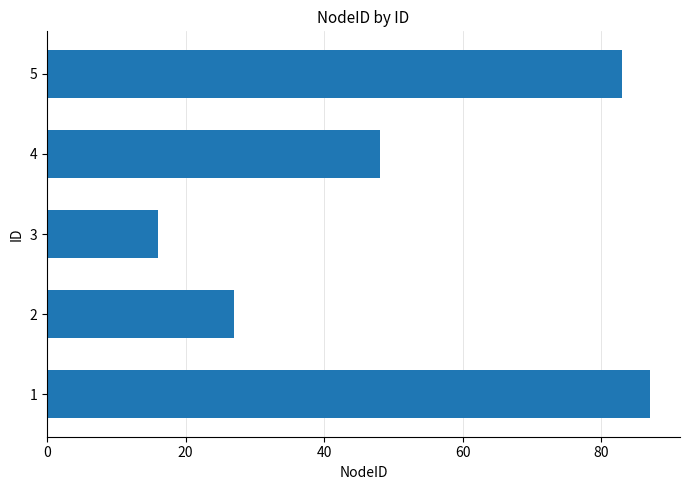

Approximately how many times larger is the value at 2 compared to 3?

1.7